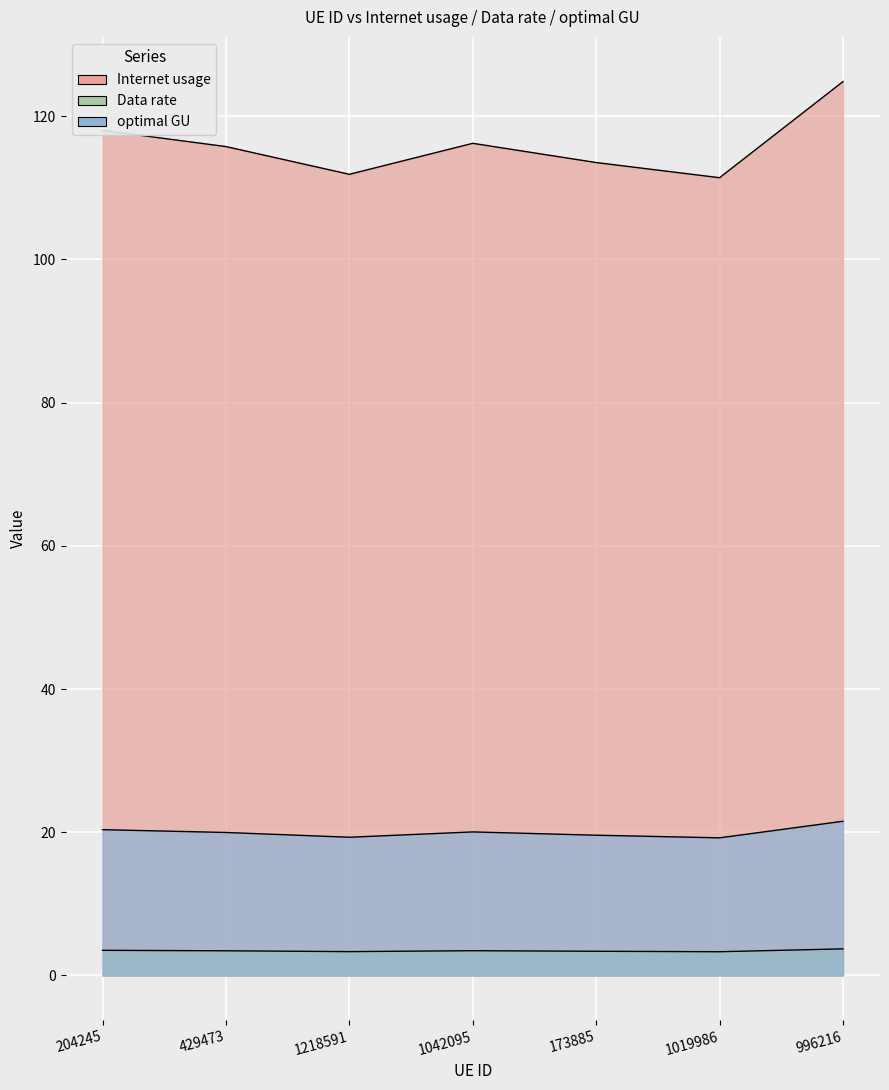

At which label is Internet usage closest to 118?

204245